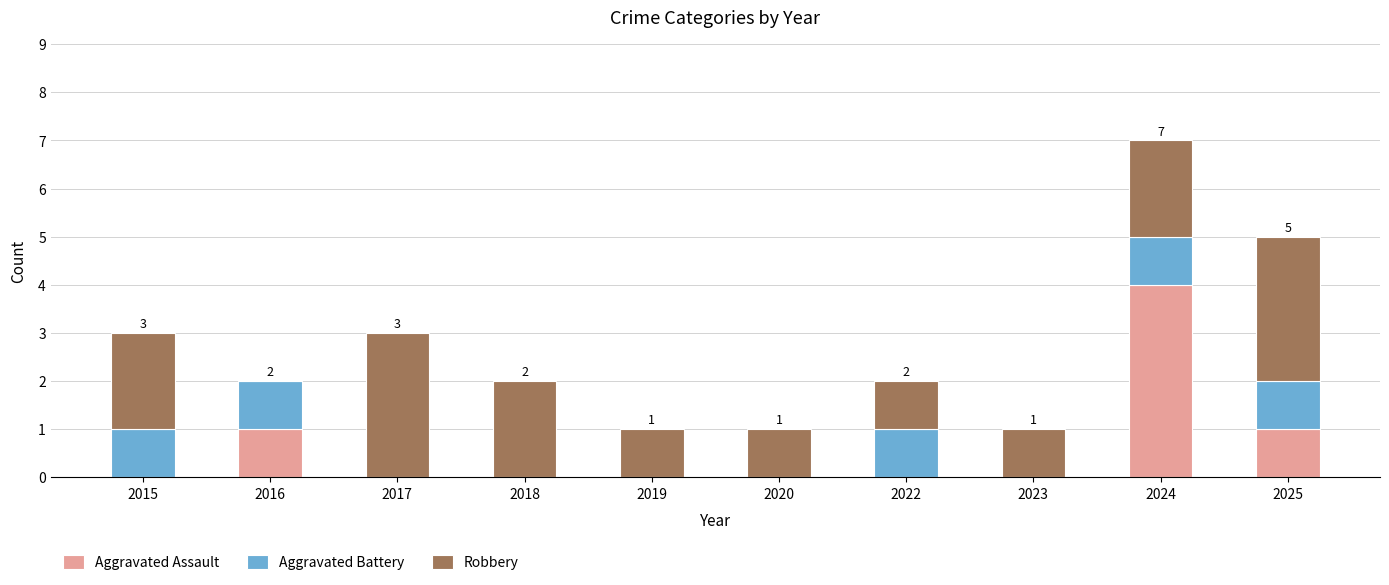

At which category is the sum across all series the highest?

2024